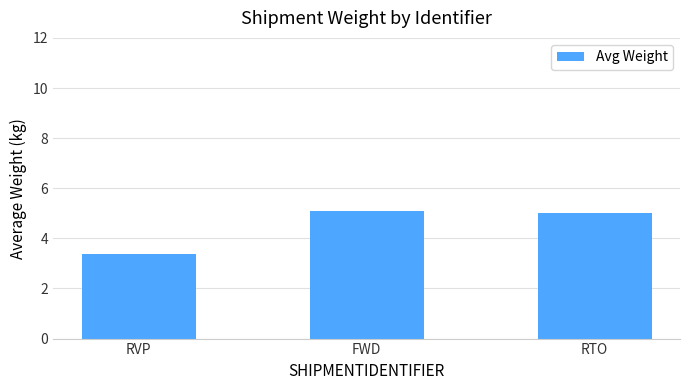

Does the chart contain any negative values?

No